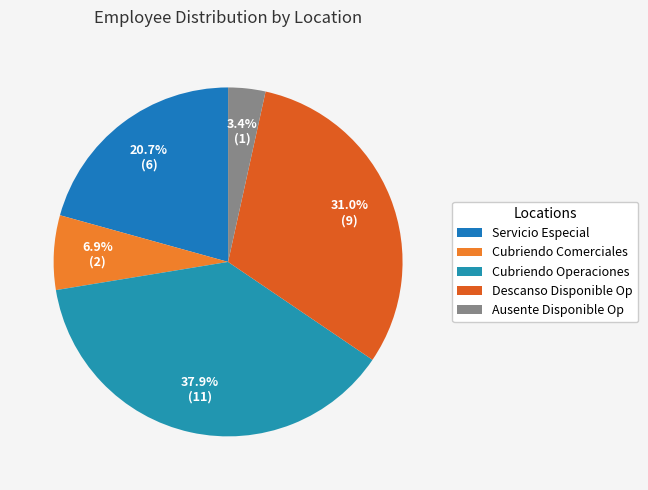

Which slice is the largest?

Cubriendo Operaciones